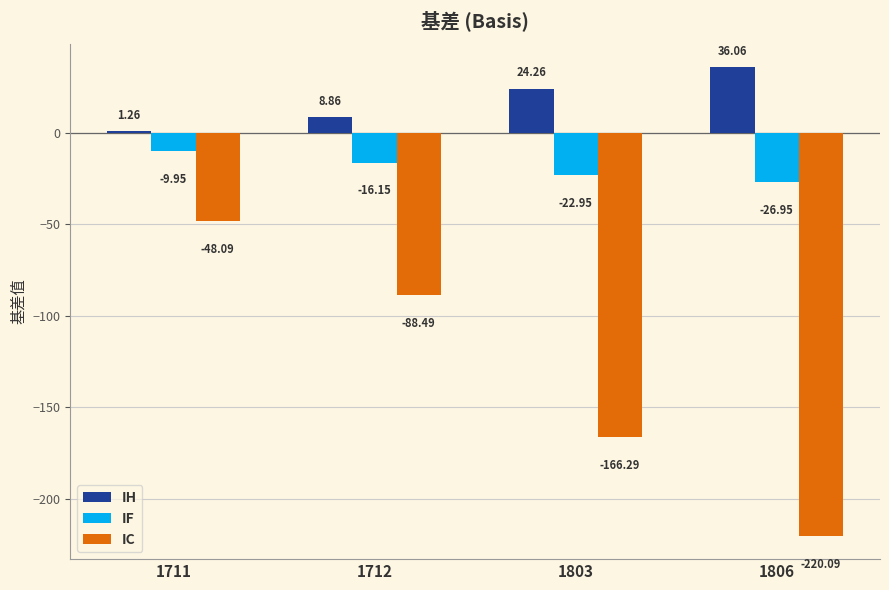

Which label corresponds to the largest value in the chart?

1806